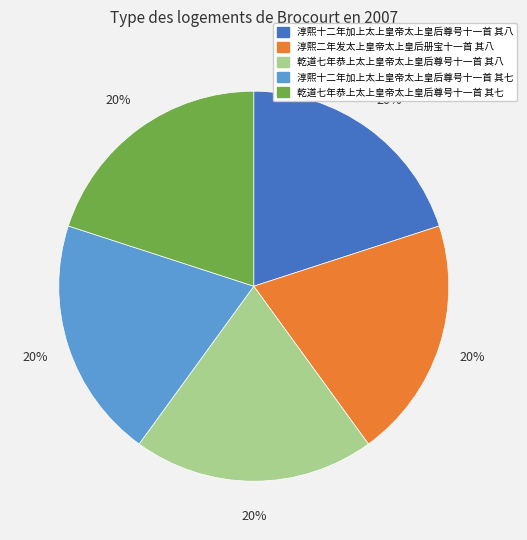

Approximately how many times larger is the value at 淳熙二年发太上皇帝太上皇后册宝十一首 其八 compared to 淳熙十二年加上太上皇帝太上皇后尊号十一首 其八?

1.0